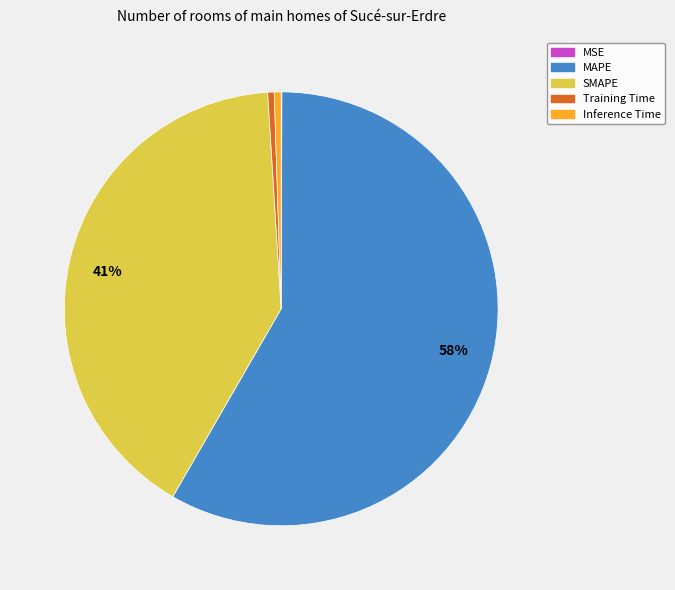

Does any single category account for the majority?

Yes